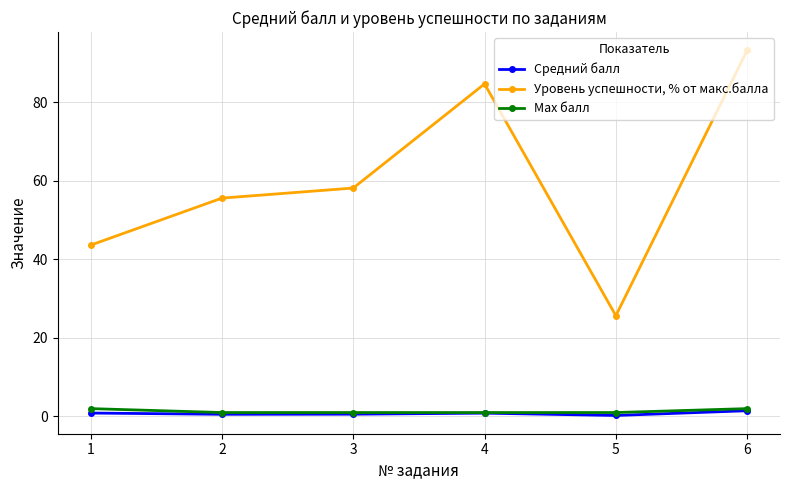

Which series has the widest spread of values?

Уровень успешности, % от макс.балла